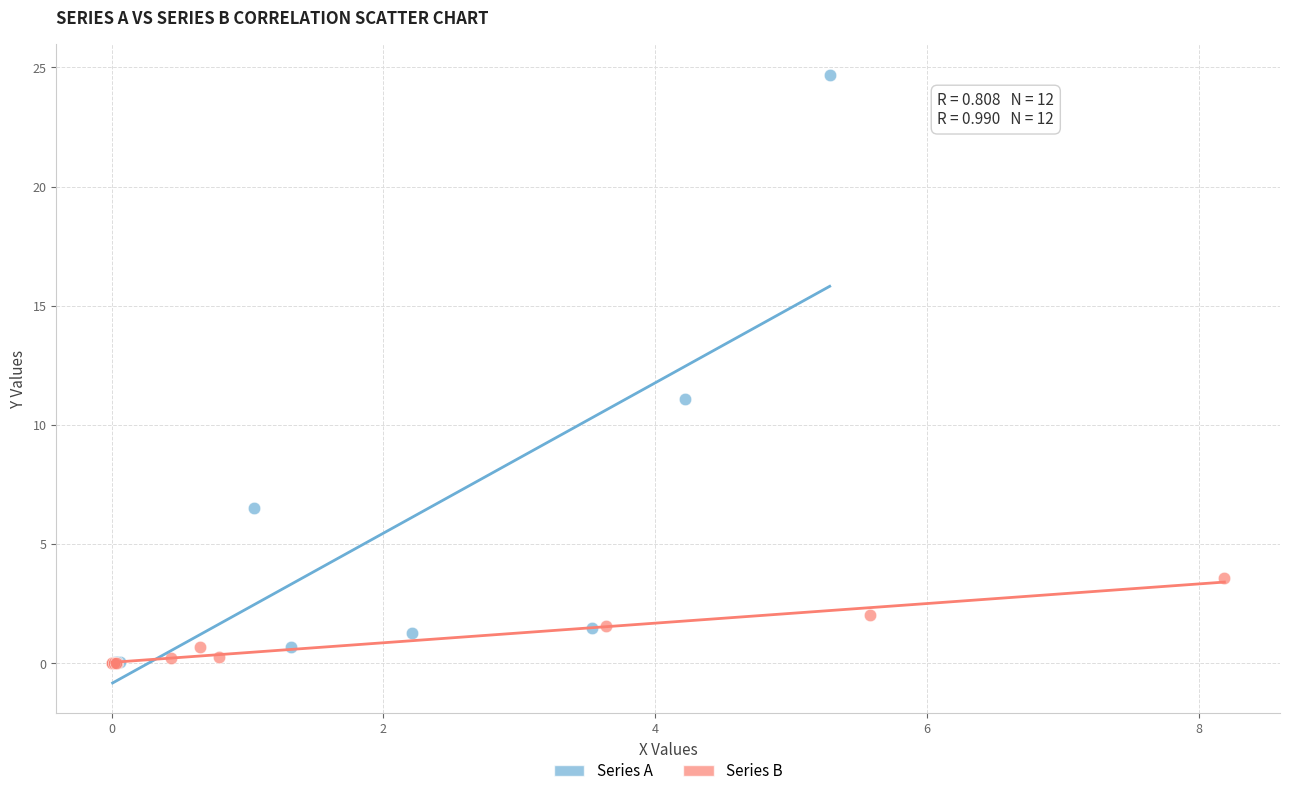

Which series contains the highest Y value?

Series A